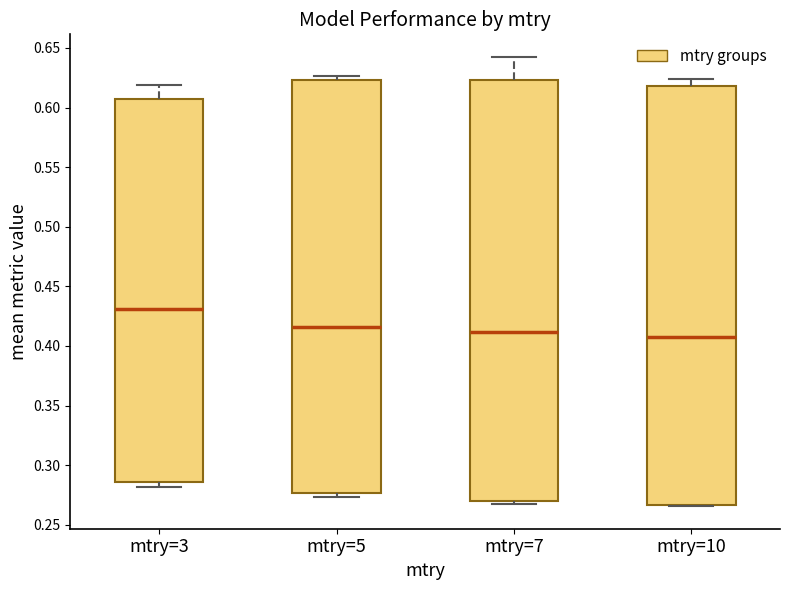

Where does the median line of the box for mtry=5 sit on the y-axis? The values are not printed on the chart, so give them approximately, as read against the axis.

0.415